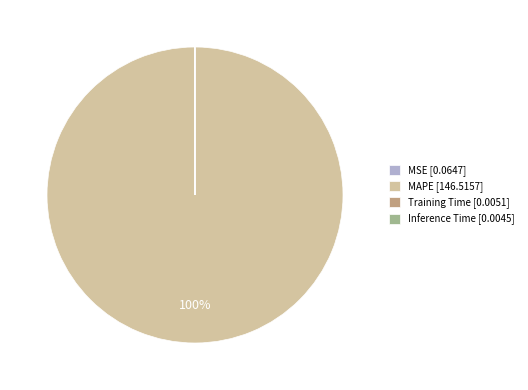

Does MAPE [146.5157] account for over 50% of the chart?

Yes